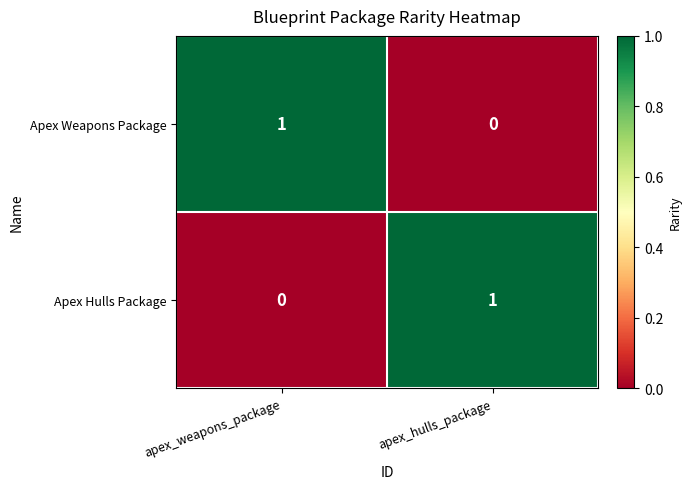

How many series are shown in this chart?

2